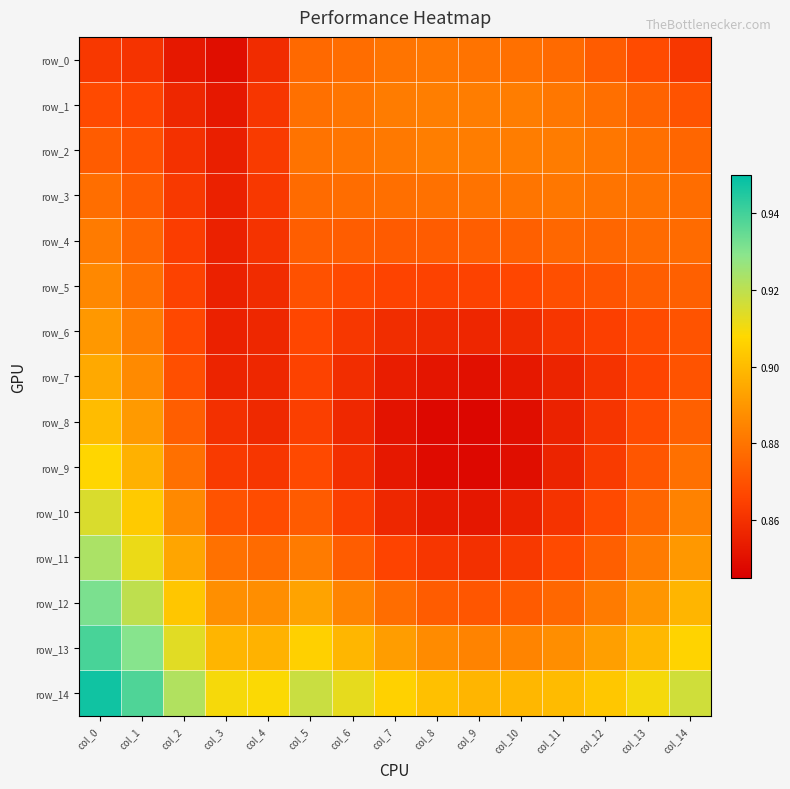

Reading left to right, what are all the values shown in this chart?

row_0: col_0=0.9	col_1=0.9	col_2=0.9	col_3=0.8	col_4=0.9	col_5=0.9	col_6=0.9	col_7=0.9	col_8=0.9	col_9=0.9	col_10=0.9	col_11=0.9	col_12=0.9	col_13=0.9	col_14=0.9
row_1: col_0=0.9	col_1=0.9	col_2=0.9	col_3=0.9	col_4=0.9	col_5=0.9	col_6=0.9	col_7=0.9	col_8=0.9	col_9=0.9	col_10=0.9	col_11=0.9	col_12=0.9	col_13=0.9	col_14=0.9
row_2: col_0=0.9	col_1=0.9	col_2=0.9	col_3=0.9	col_4=0.9	col_5=0.9	col_6=0.9	col_7=0.9	col_8=0.9	col_9=0.9	col_10=0.9	col_11=0.9	col_12=0.9	col_13=0.9	col_14=0.9
row_3: col_0=0.9	col_1=0.9	col_2=0.9	col_3=0.9	col_4=0.9	col_5=0.9	col_6=0.9	col_7=0.9	col_8=0.9	col_9=0.9	col_10=0.9	col_11=0.9	col_12=0.9	col_13=0.9	col_14=0.9
row_4: col_0=0.9	col_1=0.9	col_2=0.9	col_3=0.9	col_4=0.9	col_5=0.9	col_6=0.9	col_7=0.9	col_8=0.9	col_9=0.9	col_10=0.9	col_11=0.9	col_12=0.9	col_13=0.9	col_14=0.9
row_5: col_0=0.9	col_1=0.9	col_2=0.9	col_3=0.9	col_4=0.9	col_5=0.9	col_6=0.9	col_7=0.9	col_8=0.9	col_9=0.9	col_10=0.9	col_11=0.9	col_12=0.9	col_13=0.9	col_14=0.9
row_6: col_0=0.9	col_1=0.9	col_2=0.9	col_3=0.9	col_4=0.9	col_5=0.9	col_6=0.9	col_7=0.9	col_8=0.9	col_9=0.9	col_10=0.9	col_11=0.9	col_12=0.9	col_13=0.9	col_14=0.9
row_7: col_0=0.9	col_1=0.9	col_2=0.9	col_3=0.9	col_4=0.9	col_5=0.9	col_6=0.9	col_7=0.9	col_8=0.9	col_9=0.8	col_10=0.9	col_11=0.9	col_12=0.9	col_13=0.9	col_14=0.9
row_8: col_0=0.9	col_1=0.9	col_2=0.9	col_3=0.9	col_4=0.9	col_5=0.9	col_6=0.9	col_7=0.9	col_8=0.8	col_9=0.8	col_10=0.8	col_11=0.9	col_12=0.9	col_13=0.9	col_14=0.9
row_9: col_0=0.9	col_1=0.9	col_2=0.9	col_3=0.9	col_4=0.9	col_5=0.9	col_6=0.9	col_7=0.9	col_8=0.8	col_9=0.8	col_10=0.8	col_11=0.9	col_12=0.9	col_13=0.9	col_14=0.9
row_10: col_0=0.9	col_1=0.9	col_2=0.9	col_3=0.9	col_4=0.9	col_5=0.9	col_6=0.9	col_7=0.9	col_8=0.9	col_9=0.9	col_10=0.9	col_11=0.9	col_12=0.9	col_13=0.9	col_14=0.9
row_11: col_0=0.9	col_1=0.9	col_2=0.9	col_3=0.9	col_4=0.9	col_5=0.9	col_6=0.9	col_7=0.9	col_8=0.9	col_9=0.9	col_10=0.9	col_11=0.9	col_12=0.9	col_13=0.9	col_14=0.9
row_12: col_0=0.9	col_1=0.9	col_2=0.9	col_3=0.9	col_4=0.9	col_5=0.9	col_6=0.9	col_7=0.9	col_8=0.9	col_9=0.9	col_10=0.9	col_11=0.9	col_12=0.9	col_13=0.9	col_14=0.9
row_13: col_0=0.9	col_1=0.9	col_2=0.9	col_3=0.9	col_4=0.9	col_5=0.9	col_6=0.9	col_7=0.9	col_8=0.9	col_9=0.9	col_10=0.9	col_11=0.9	col_12=0.9	col_13=0.9	col_14=0.9
row_14: col_0=0.9	col_1=0.9	col_2=0.9	col_3=0.9	col_4=0.9	col_5=0.9	col_6=0.9	col_7=0.9	col_8=0.9	col_9=0.9	col_10=0.9	col_11=0.9	col_12=0.9	col_13=0.9	col_14=0.9